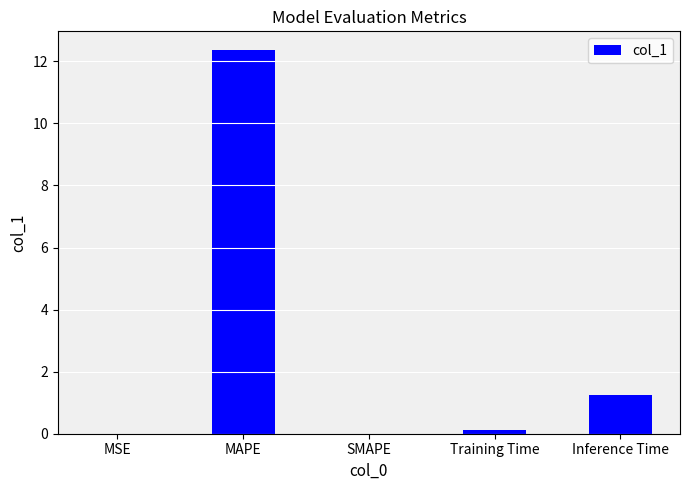

Count the number of data series in this chart.

1